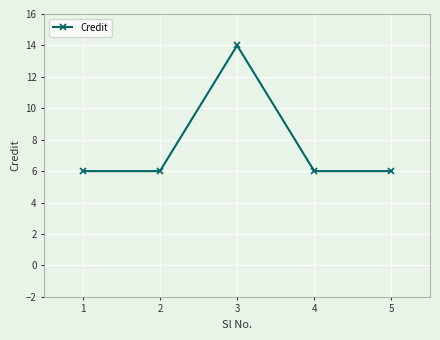

Where is the first local maximum?

3